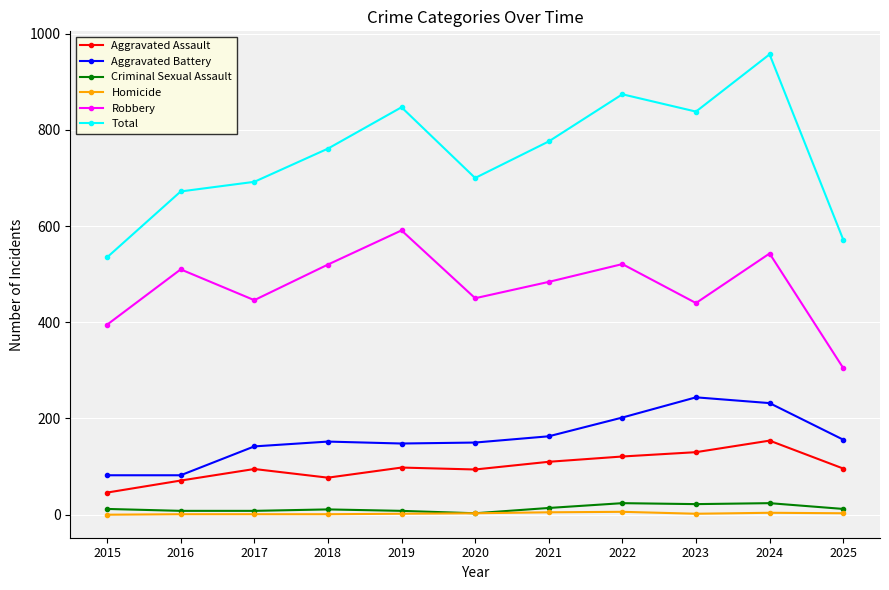

What is the difference between the Robbery values at 2024 and 2020?

93